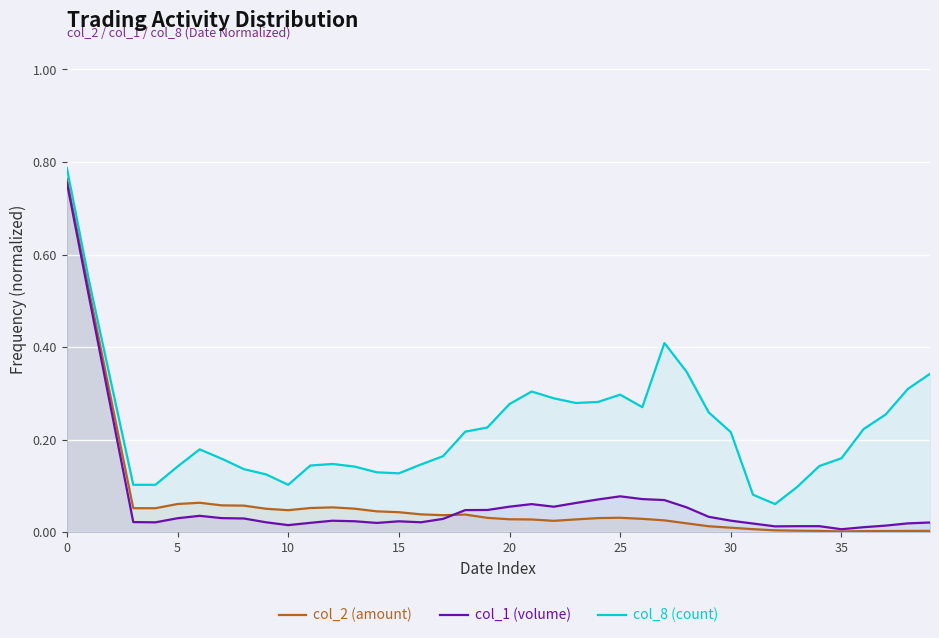

True or false: col_2 (amount) has a value of 0.0 at 5.

False